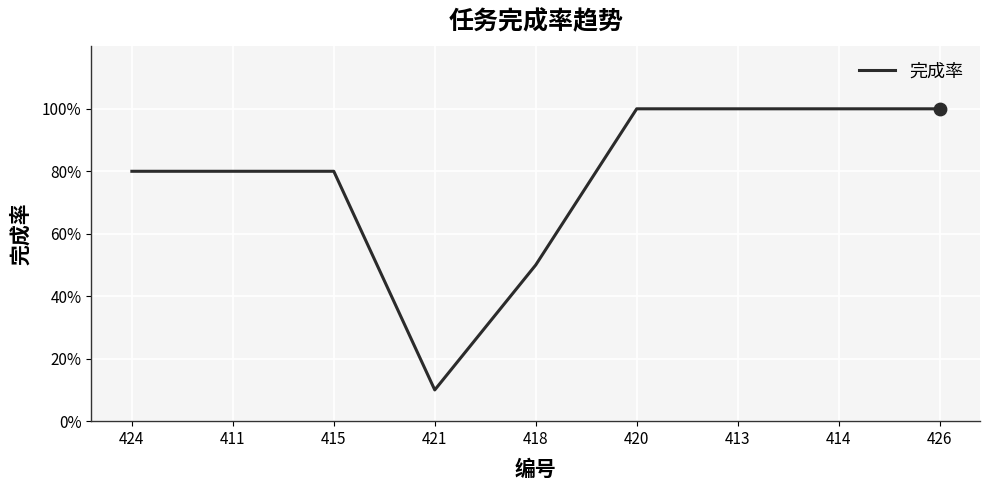

Which has a higher value, 418 or 415?

415